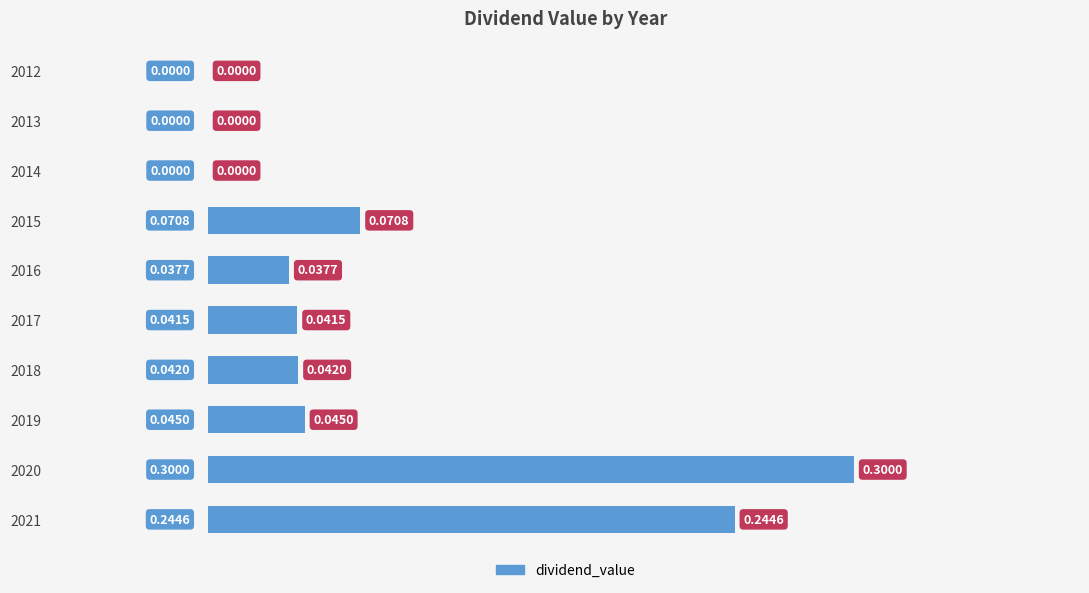

What is the change in value from 2012 to 2021?

+0.2